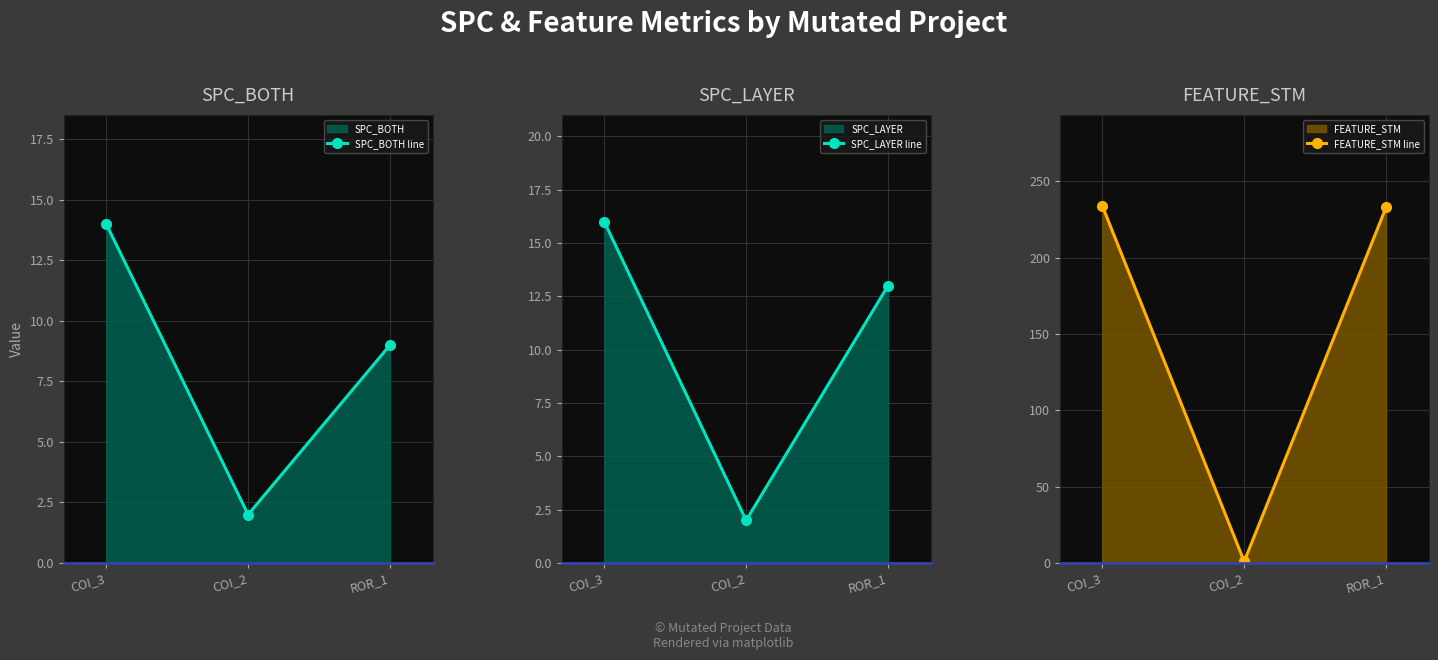

What is the lowest value of the SPC_LAYER line series?

2